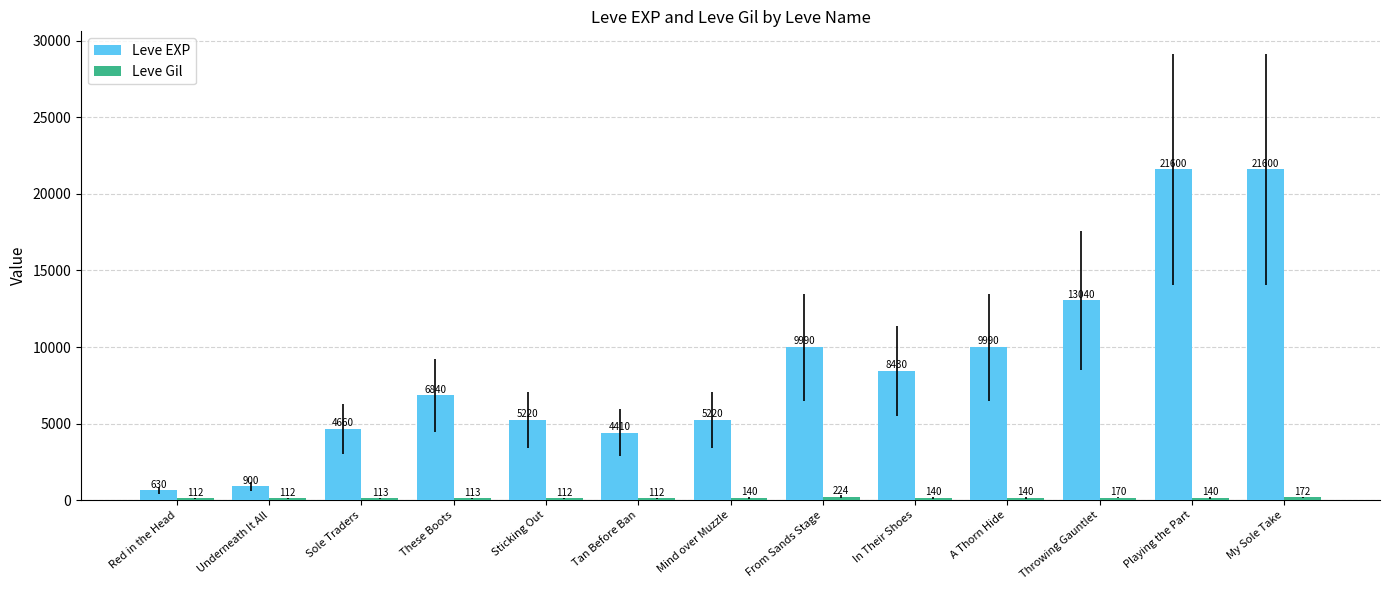

Between Underneath It All and Tan Before Ban, which series saw the biggest shift?

Leve EXP